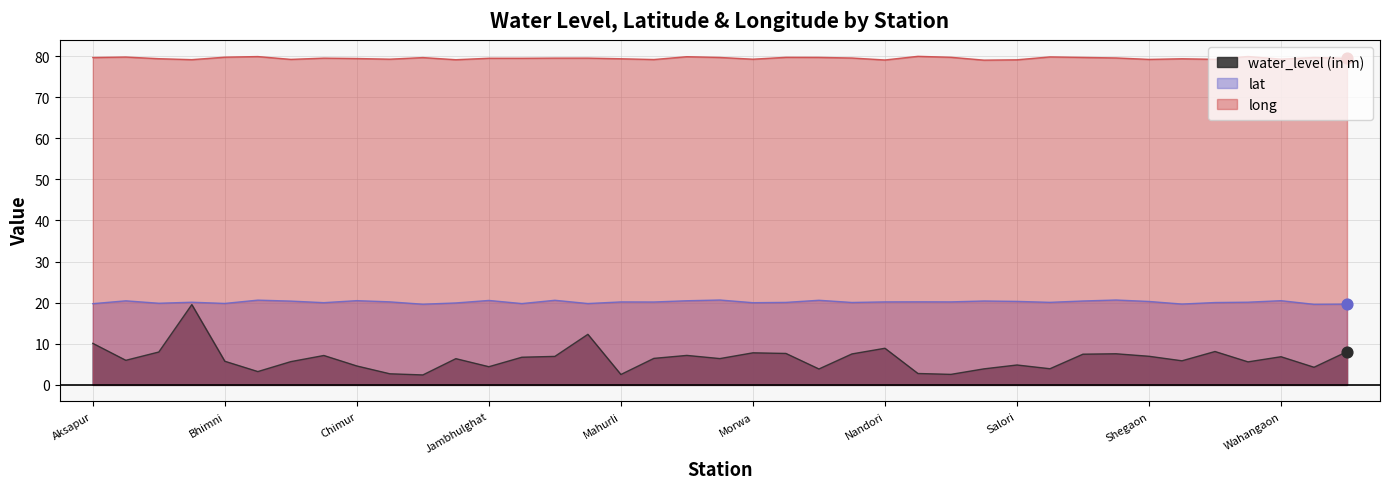

Which series has the widest spread of Y values?

water_level (in m)